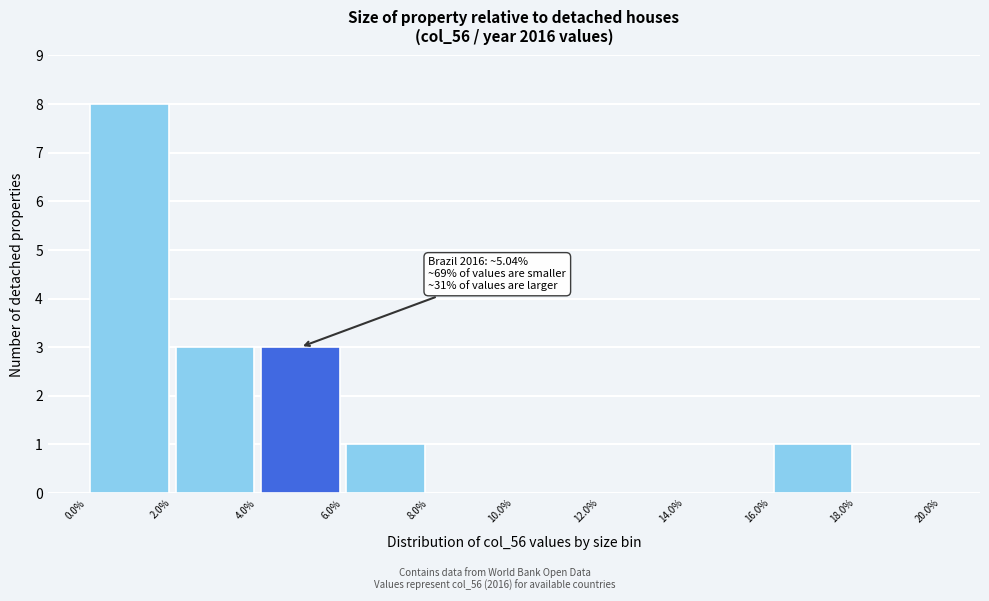

Over which range of the x-axis is the bar tallest?

0.0% to 2.0%